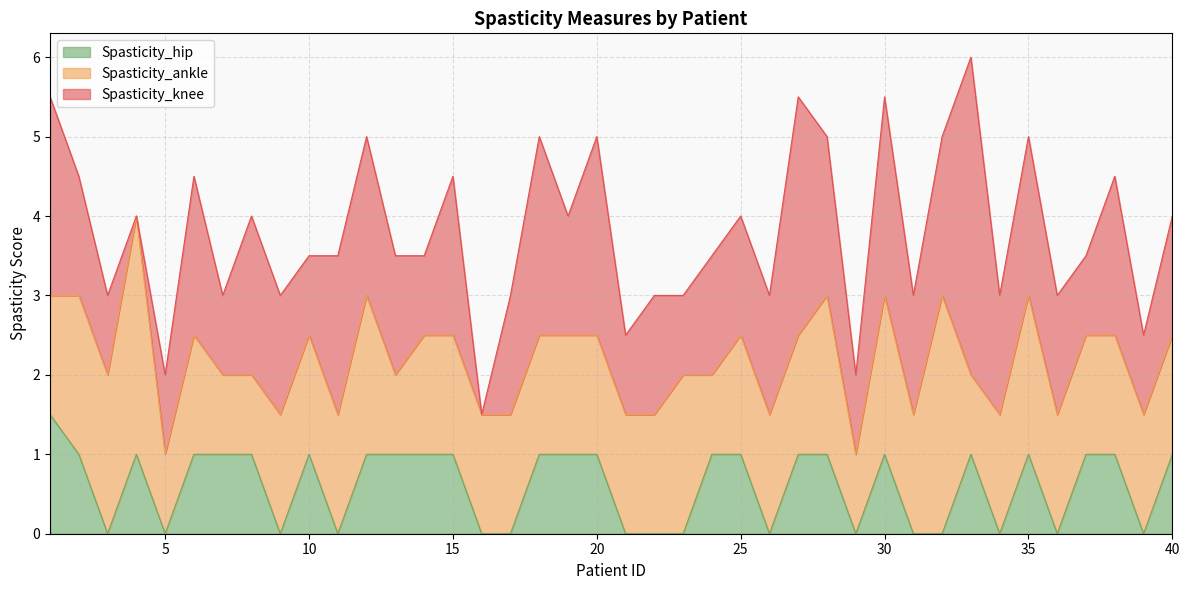

True or false: Spasticity_ankle has more than 0 interior local peaks.

True